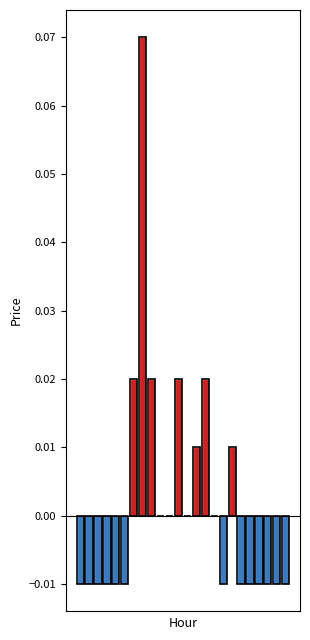

Rank the categories by value from highest to lowest.

7, 6, 8, 11, 14, 13, 17, 9, 10, 12, 15, 0, 1, 2, 3, 4, 5, 16, 18, 19, 20, 21, 22, 23